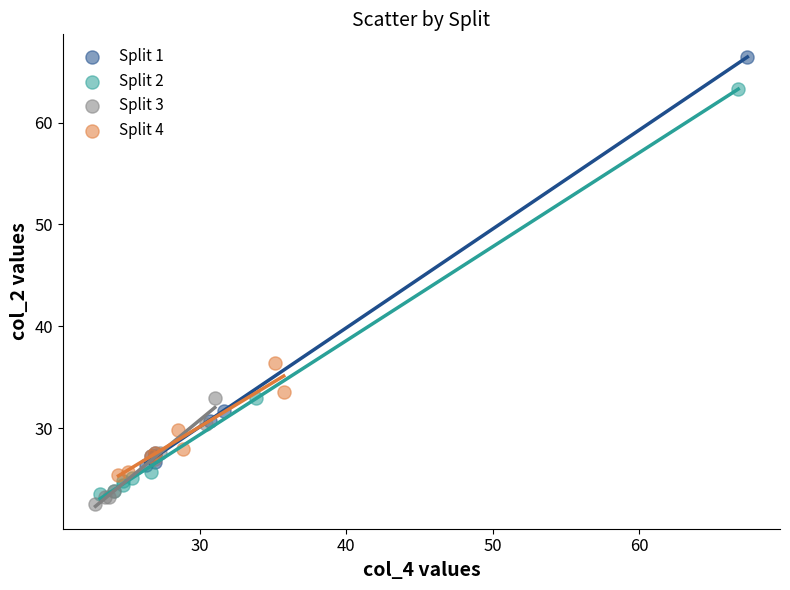

Which series contains the highest Y value?

Split 1